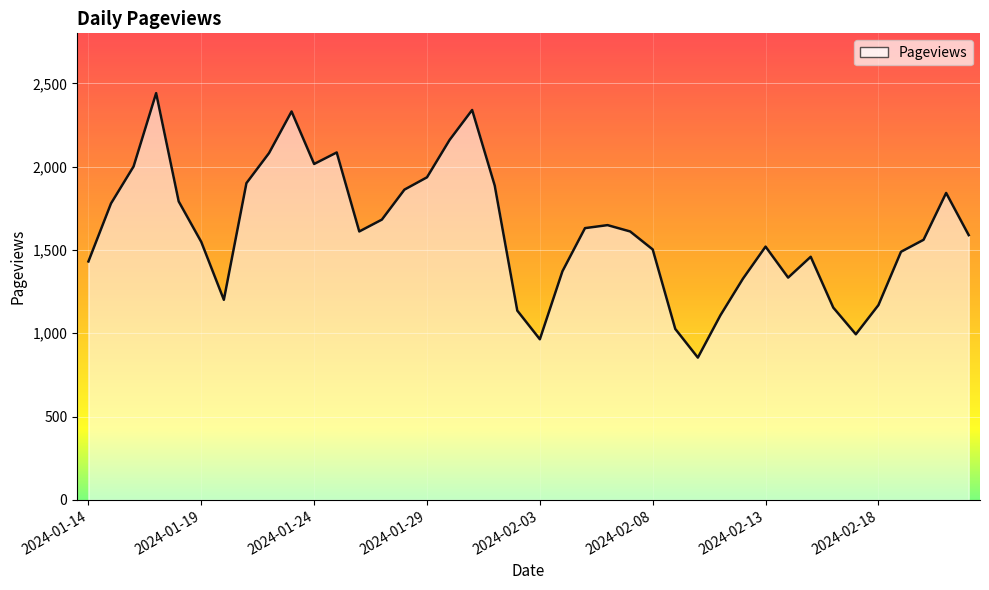

What is the greatest value displayed?

2441